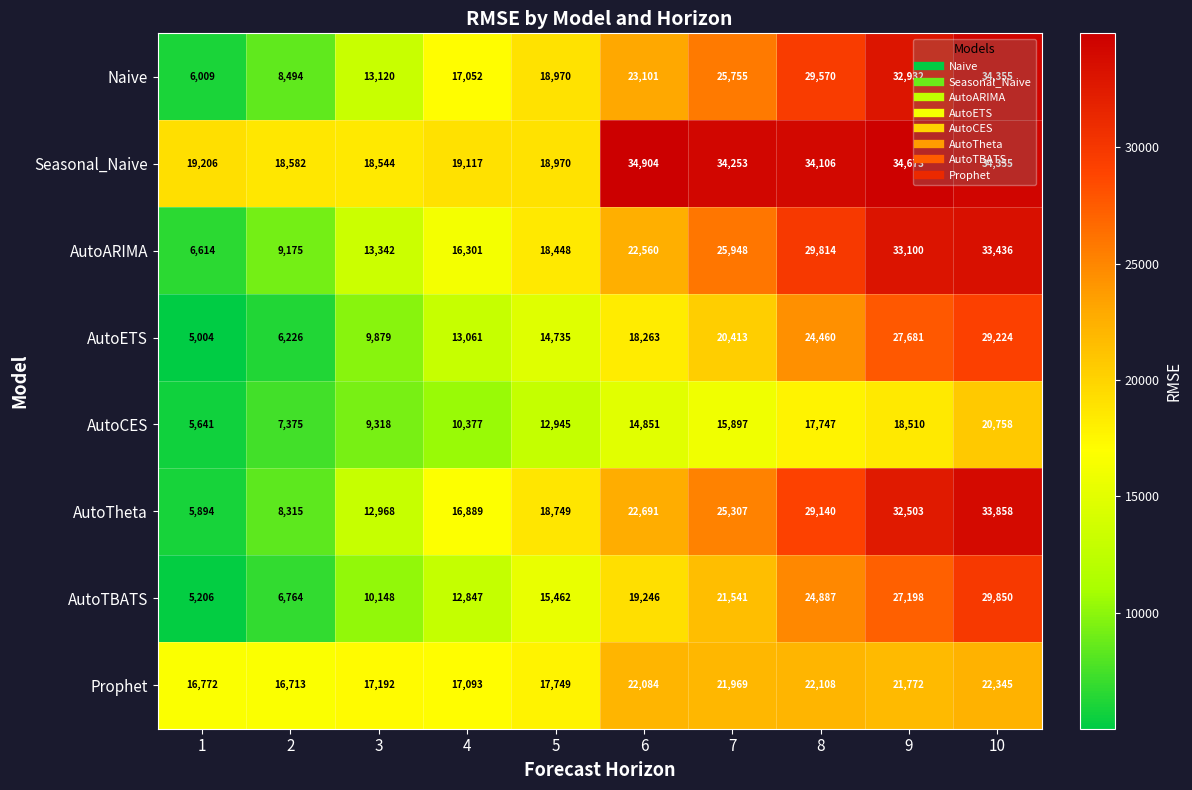

Which series changed the most between 4 and 8?

Seasonal_Naive